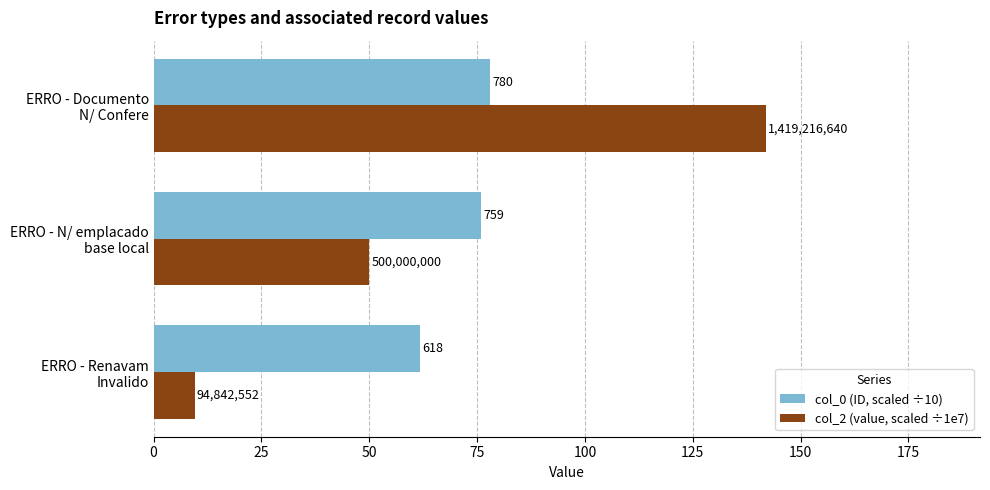

What are all the series names shown in the legend?

col_0 (ID, scaled ÷10), col_2 (value, scaled ÷1e7)